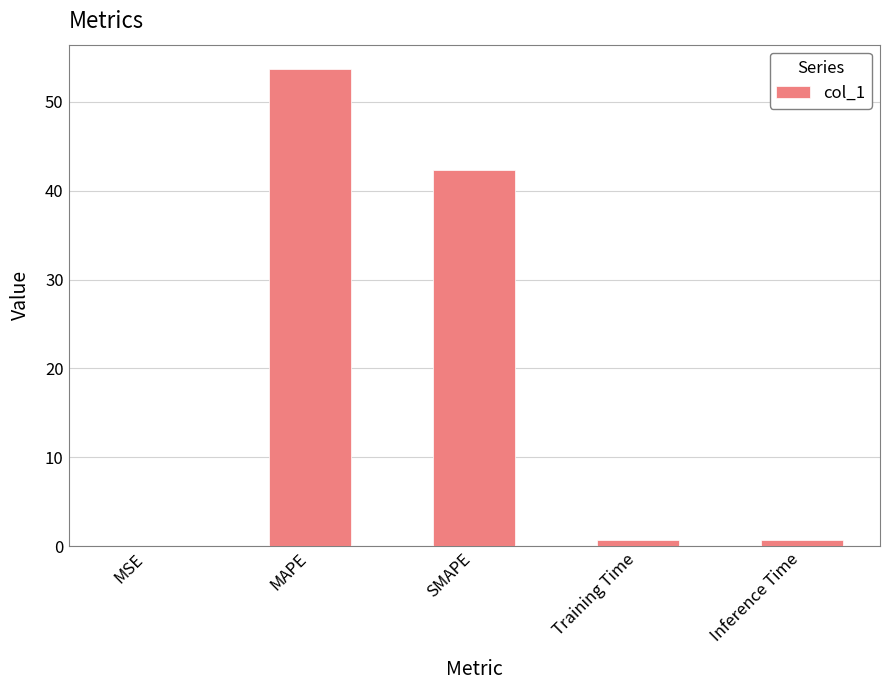

Which has a higher value, SMAPE or MAPE?

MAPE